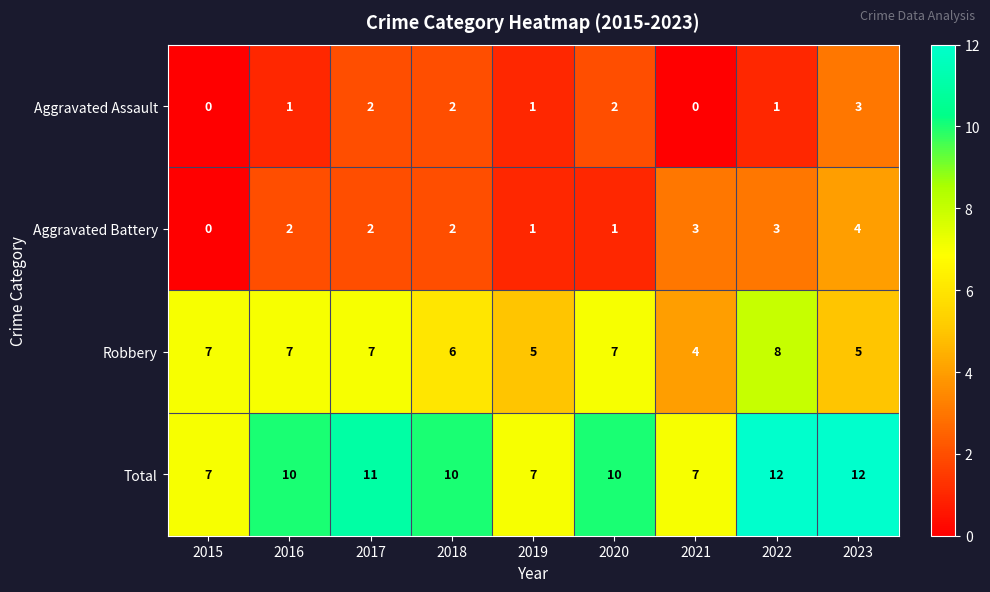

At how many categories does at least one series exceed 9?

6